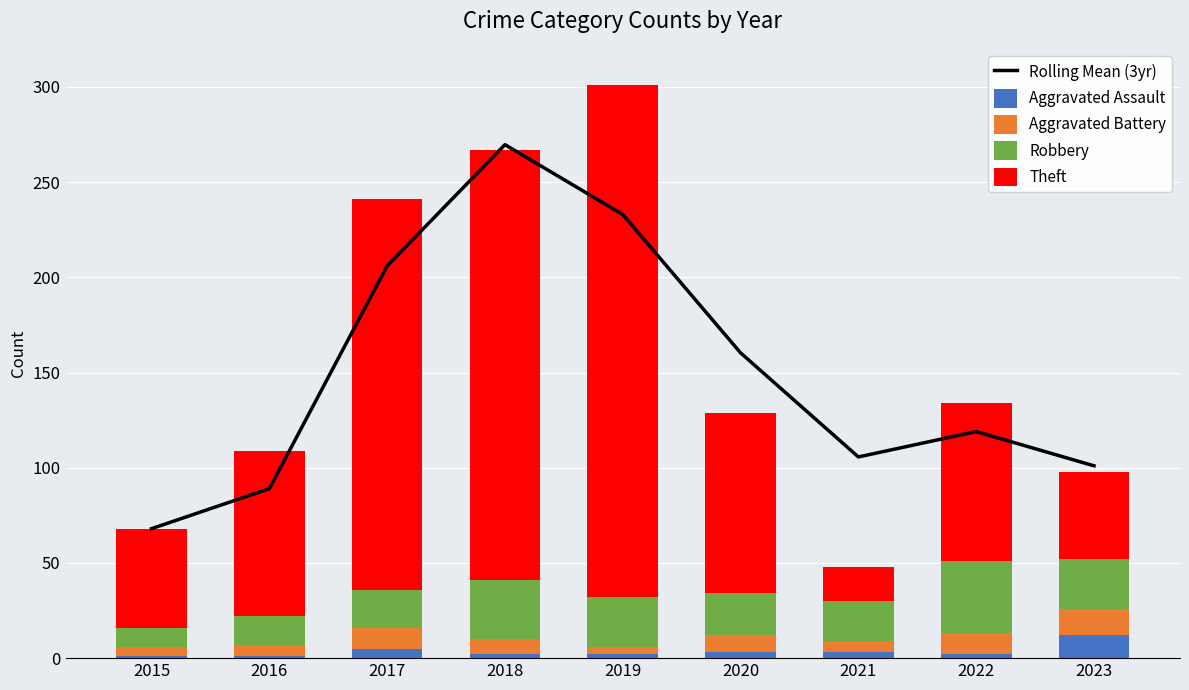

True or false: Aggravated Assault has a value of 5.0 at 2017.

True